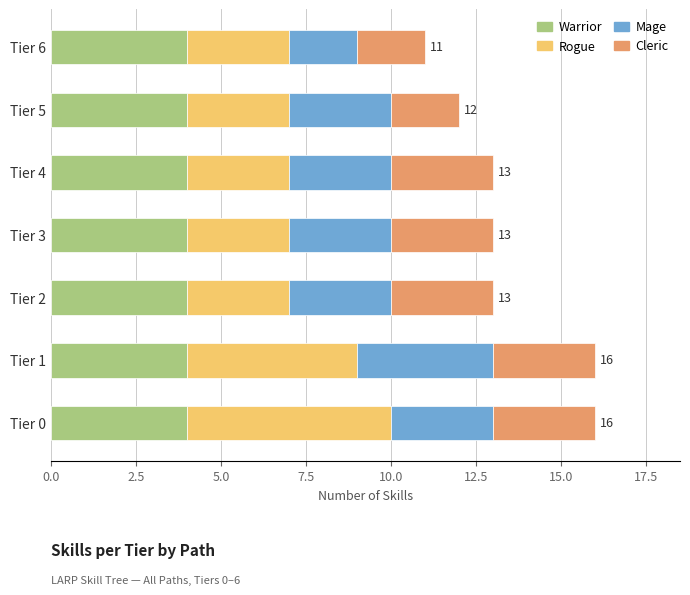

True or false: Warrior has a value of 4 at Tier 4.

True